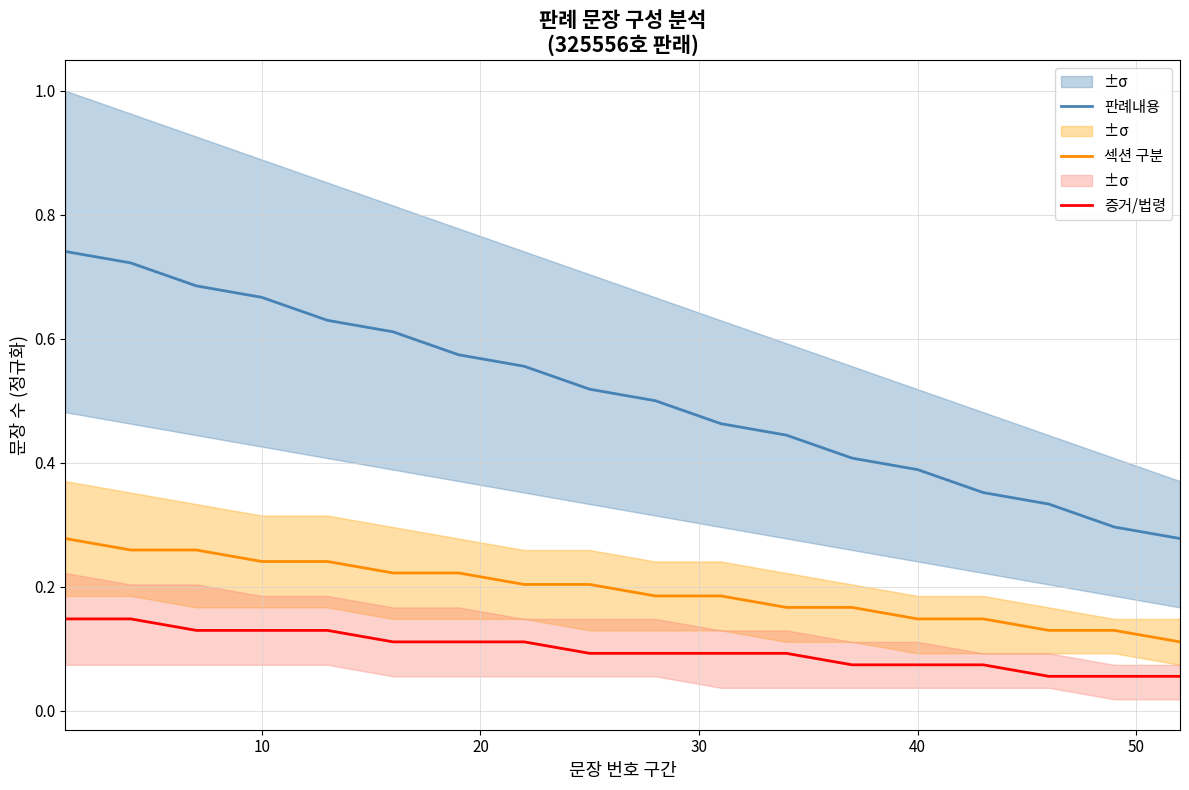

True or false: 증거/법령 and 섹션 구분 intersect in this chart.

False